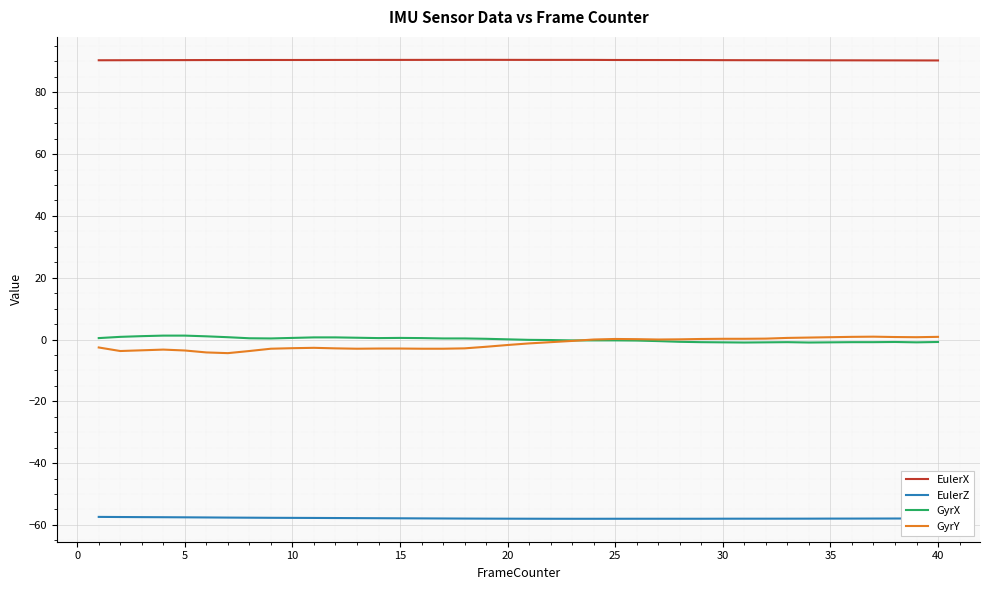

Which series has the largest total across all categories?

EulerX